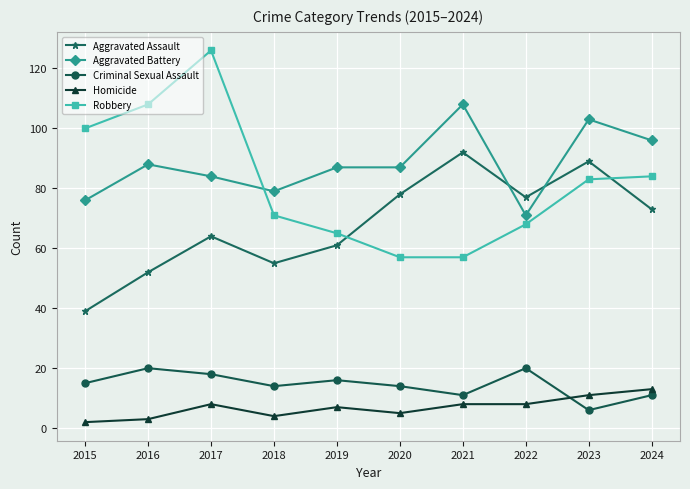

Is the value of Aggravated Battery at 2024 greater than the value of Aggravated Assault at 2021?

Yes